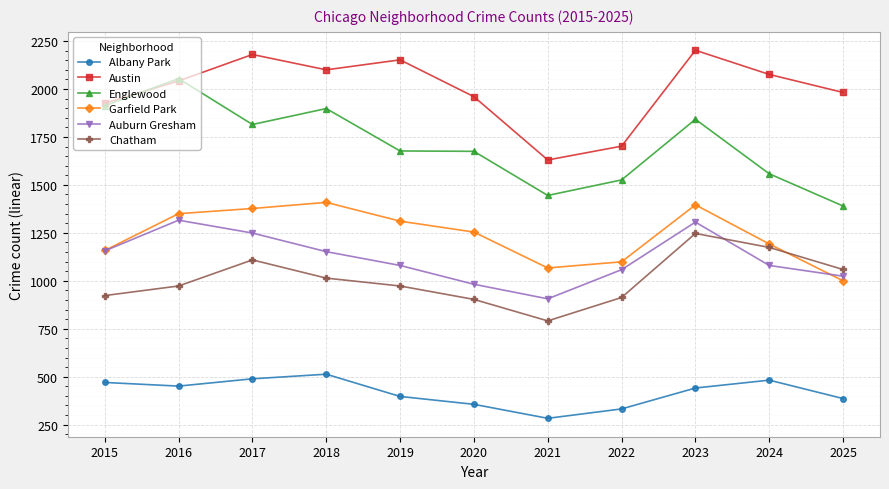

True or false: Englewood and Chatham intersect in this chart.

False